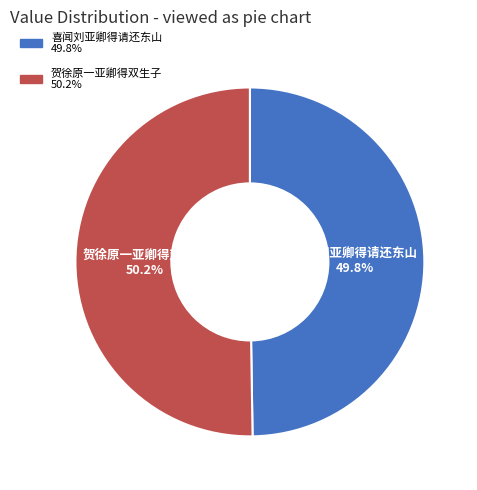

What percentage is NOT represented by 喜闻刘亚卿得请还东山?

50.2%